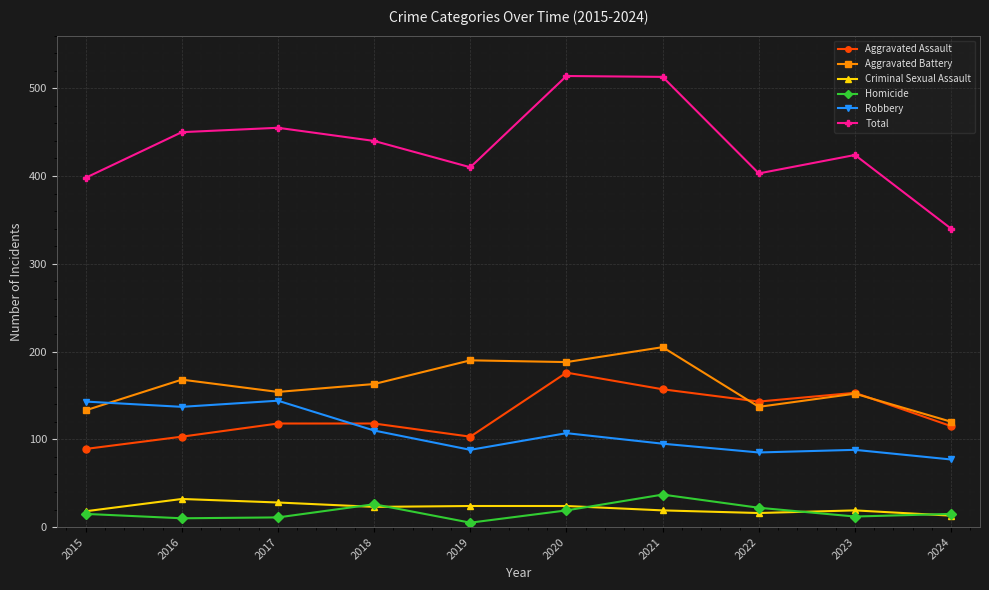

True or false: Homicide and Criminal Sexual Assault intersect in this chart.

True